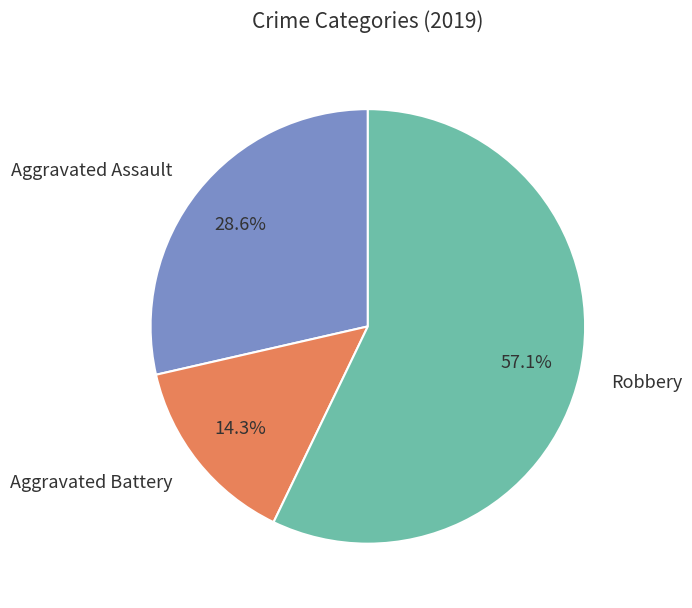

Which category has the smallest portion of the pie?

Aggravated Battery